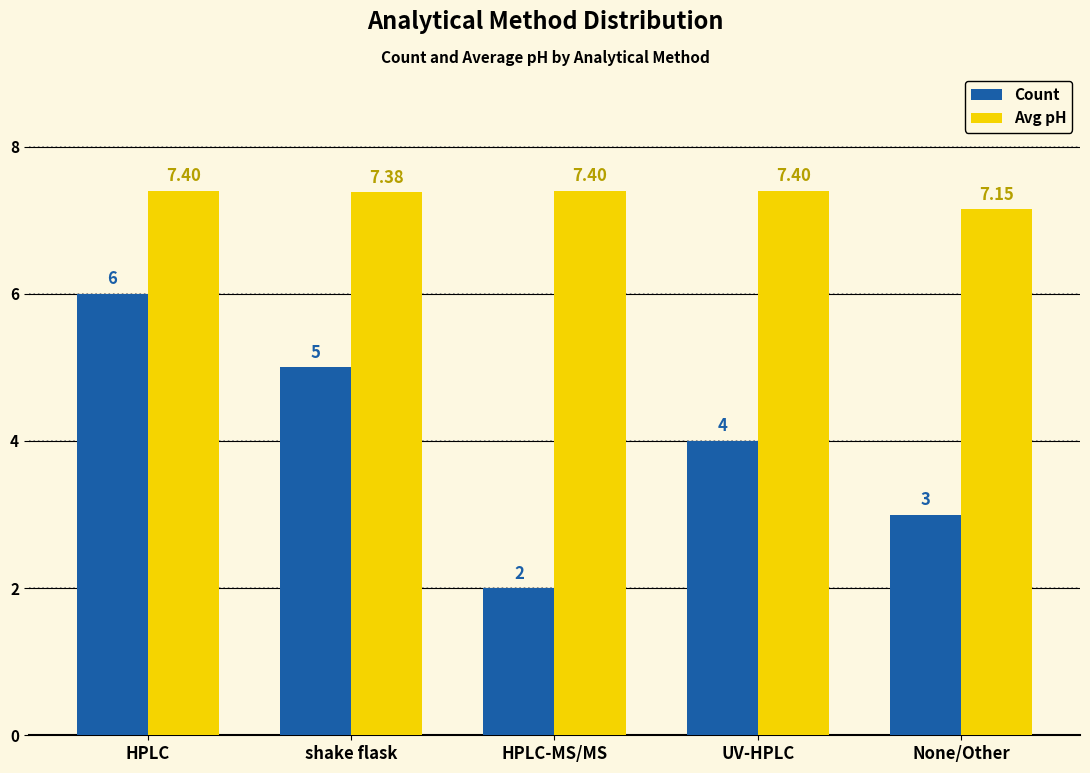

Does the chart contain any negative values?

No